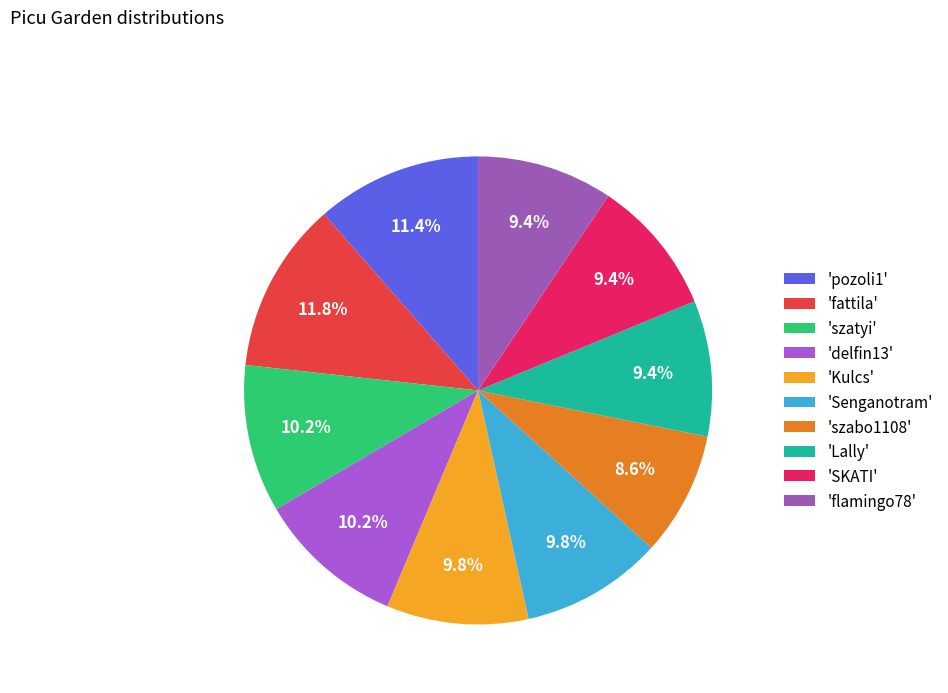

To the nearest percent, what is the difference between the largest and smallest slice percentages?

3%